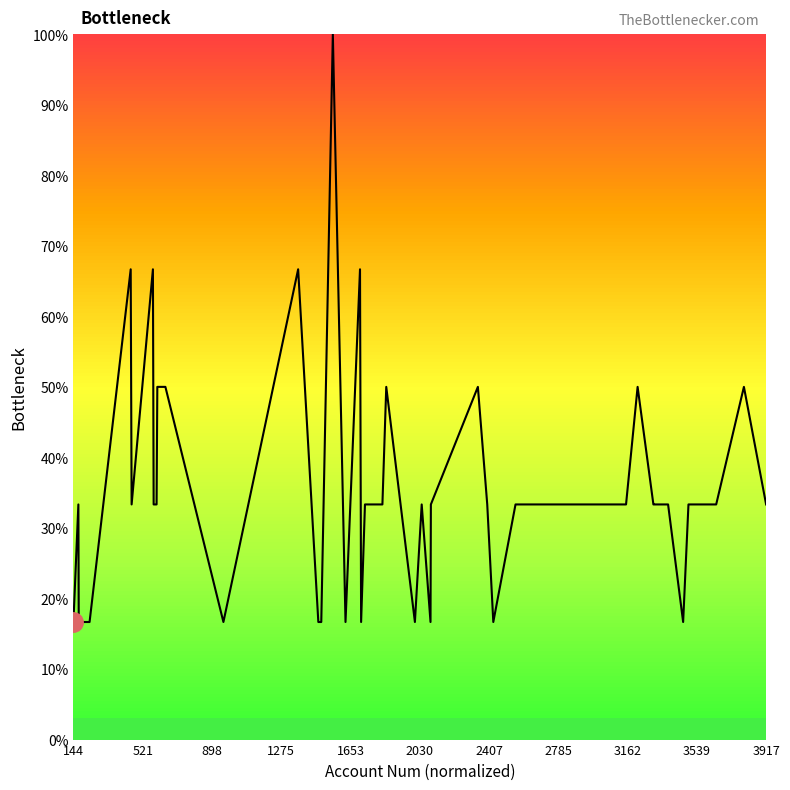

What is the minimum value shown in the chart?

16.7